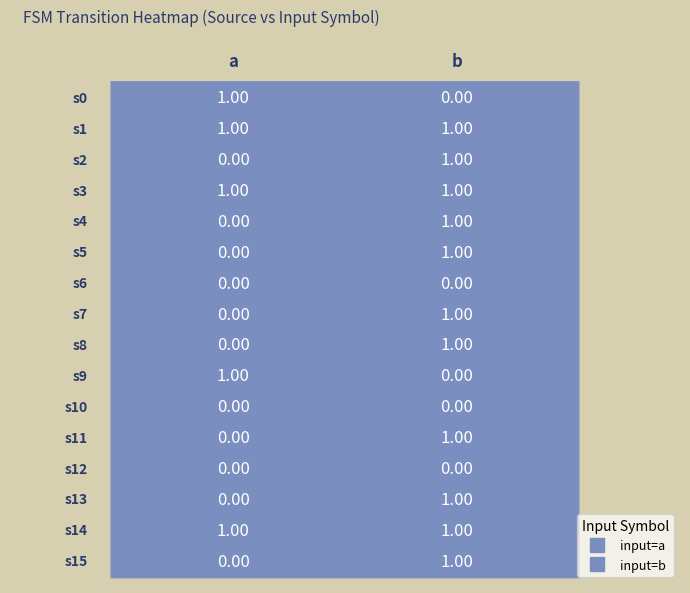

What value does the 4 series have at 1?

1